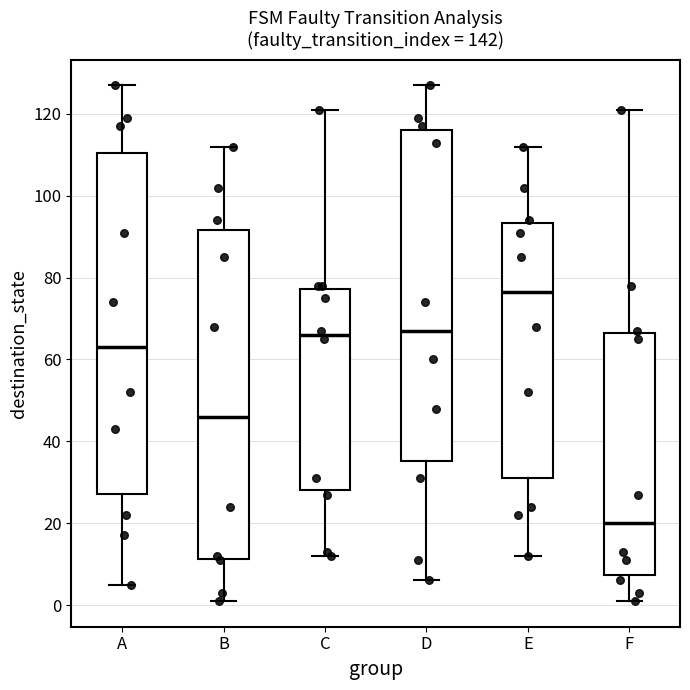

Reading left to right, read every box against the y-axis: the position of its median line, the range the box covers, and the ends of its whiskers. The values are not printed on the chart, so give them approximately, as read against the axis.

A: median 64, box 28 to 110, whiskers 6 to 128
B: median 46, box 12 to 92, whiskers 2 to 112
C: median 66, box 28 to 78, whiskers 12 to 122
D: median 68, box 36 to 116, whiskers 6 to 128
E: median 76, box 32 to 94, whiskers 12 to 112
F: median 20, box 8 to 66, whiskers 2 to 122